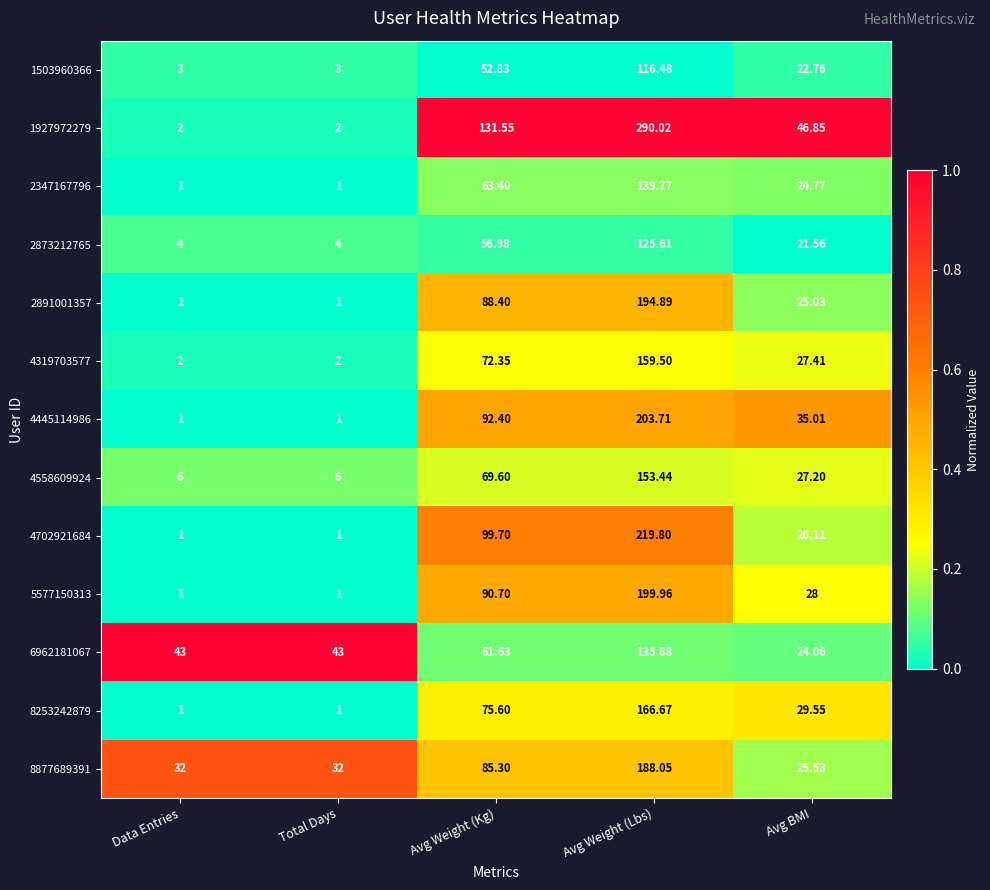

Where does the 2347167796 series first go above 24?

Avg Weight (Kg)